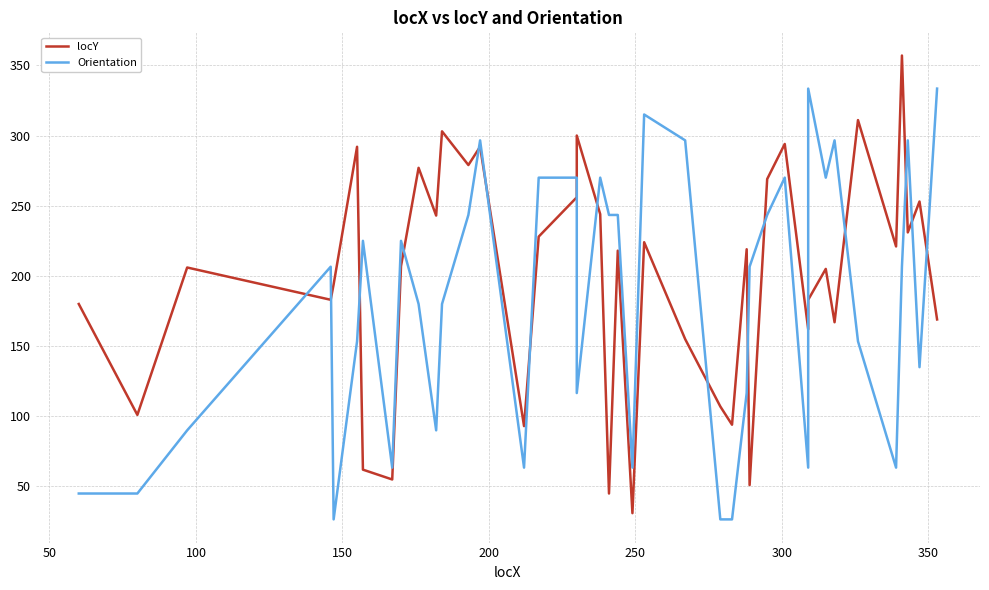

Which series ends up on top after the final intersection of locY and Orientation?

Orientation